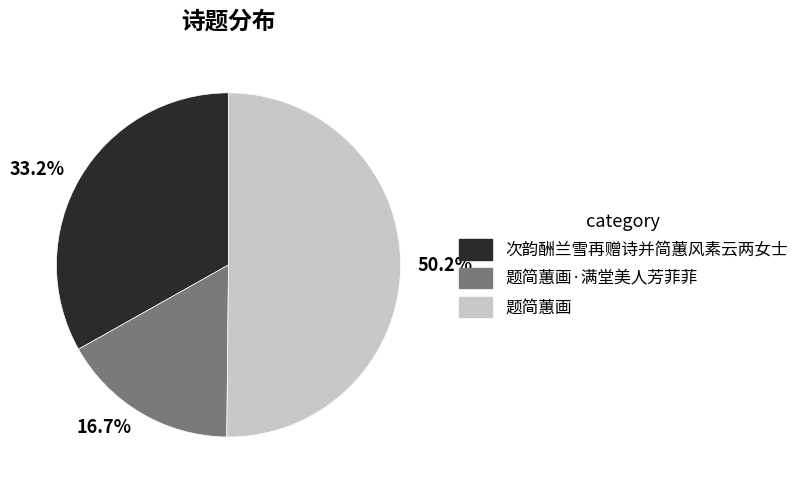

What is the majority slice?

题简蕙画